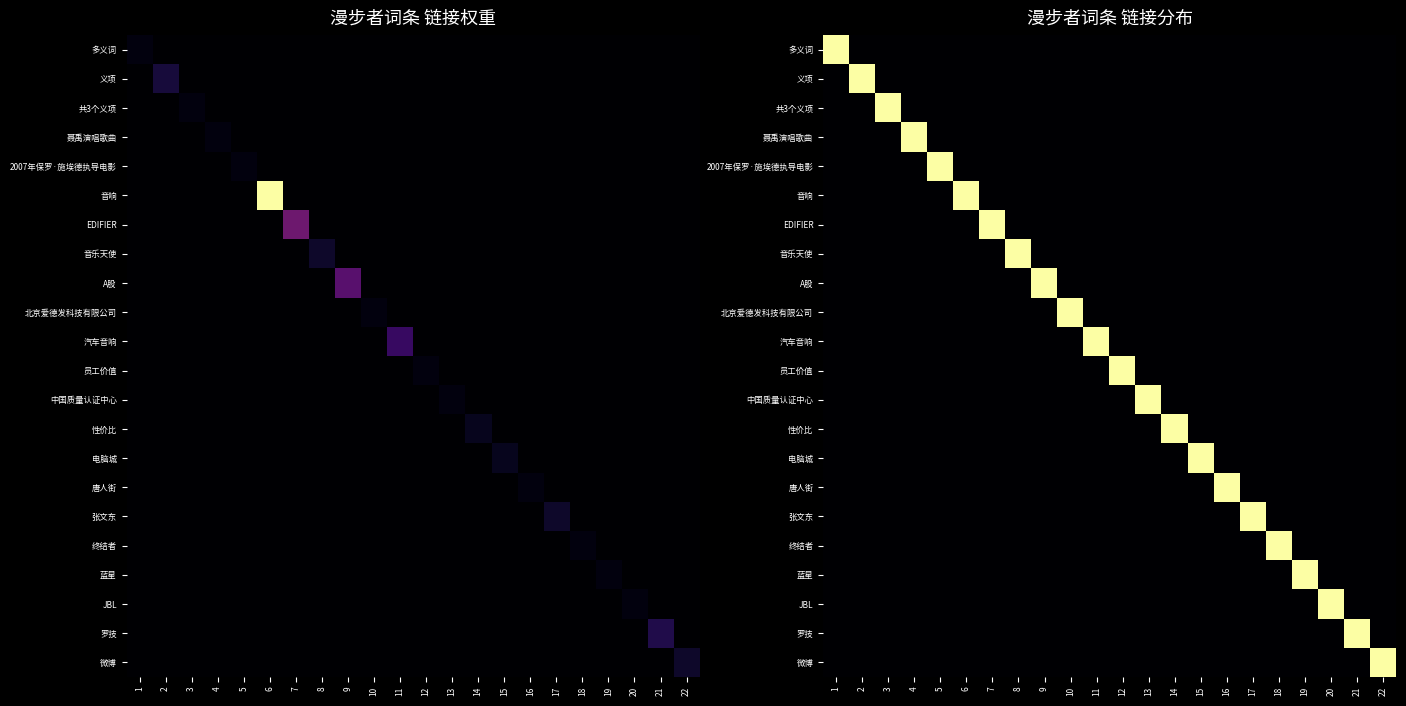

How many data points in 罗技 are above 0?

1